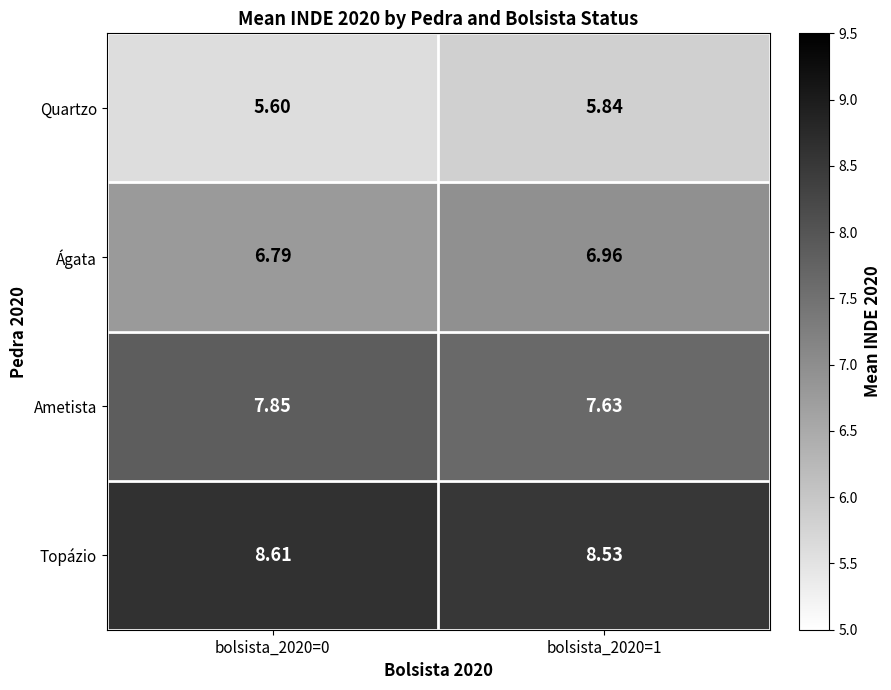

At which category does the chart reach its minimum across all series?

bolsista_2020=0